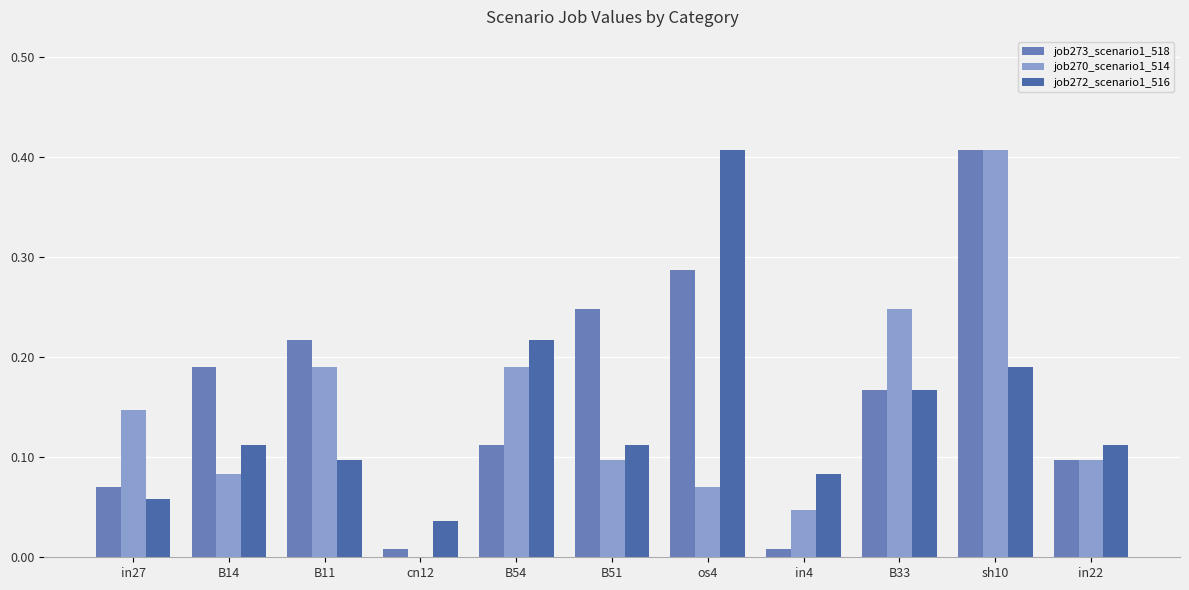

At which label does job273_scenario1_518 reach its peak?

sh10